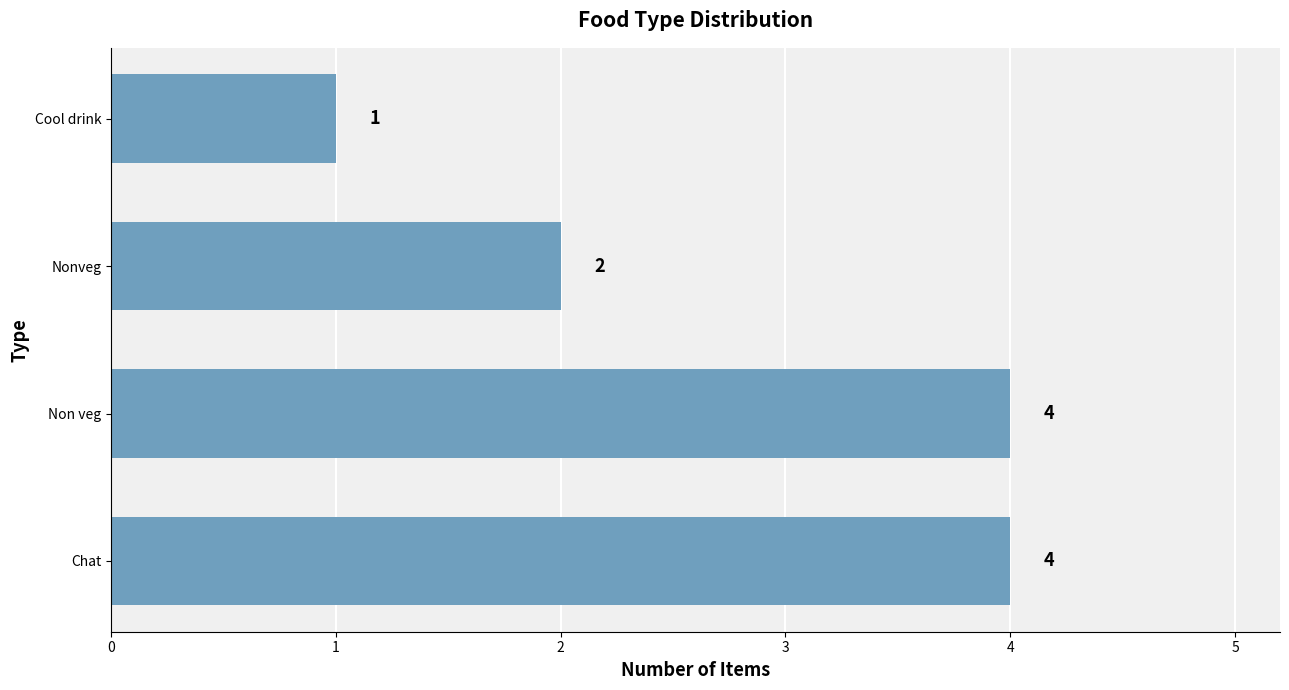

Between Chat and Nonveg, which is larger?

Chat